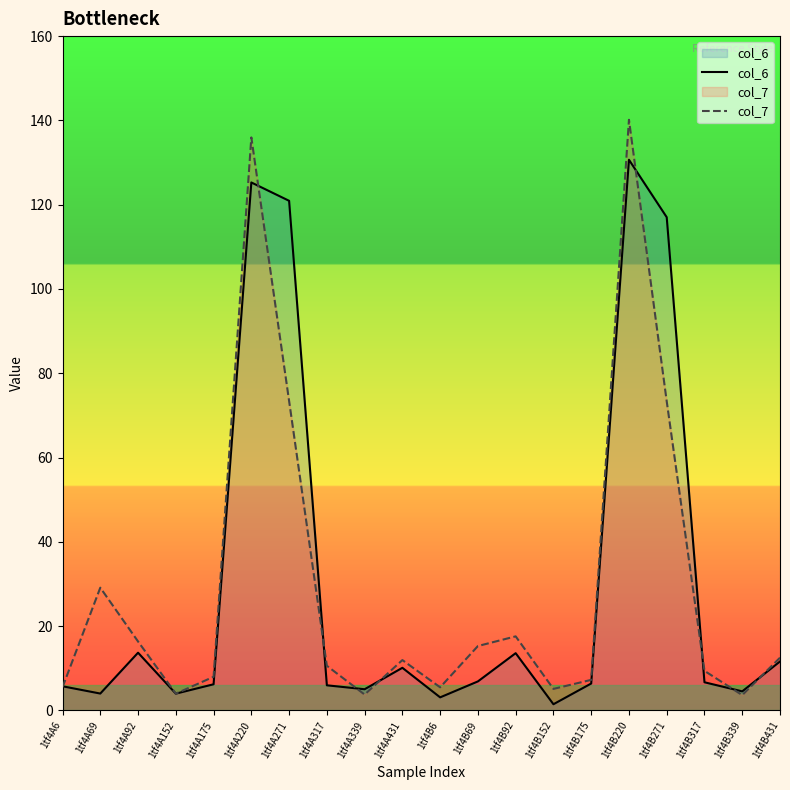

True or false: col_6 and col_7 intersect in this chart.

True